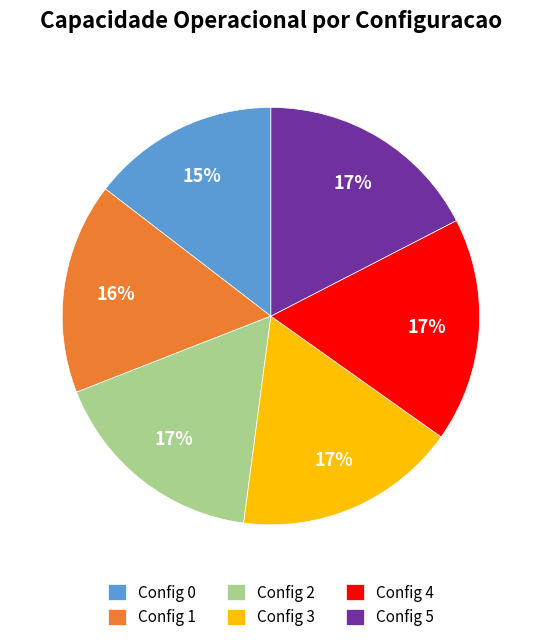

Is there a majority slice in this chart?

No